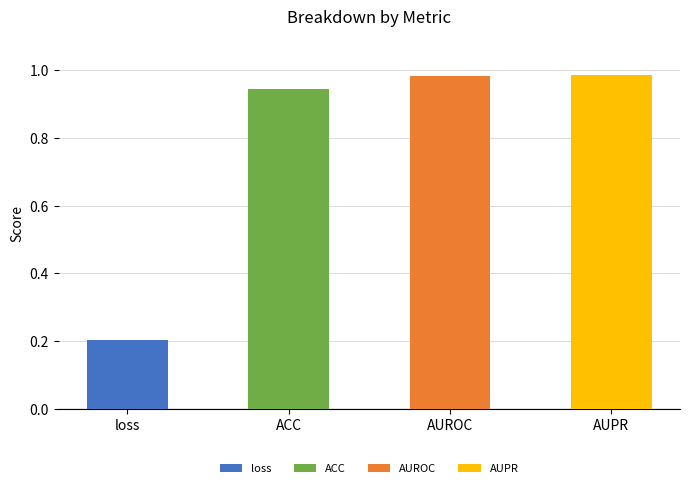

Reading right to left, extract all data points from this chart.

AUPR=1.0	AUROC=1.0	ACC=0.9	loss=0.2